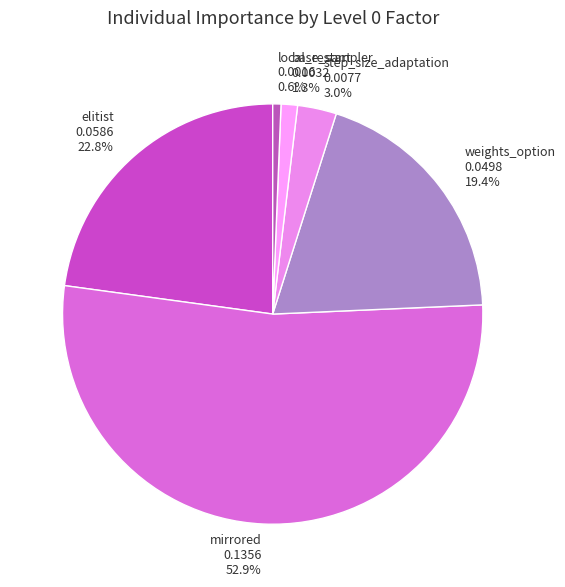

What portion of the pie excludes weights_option?

80.6%